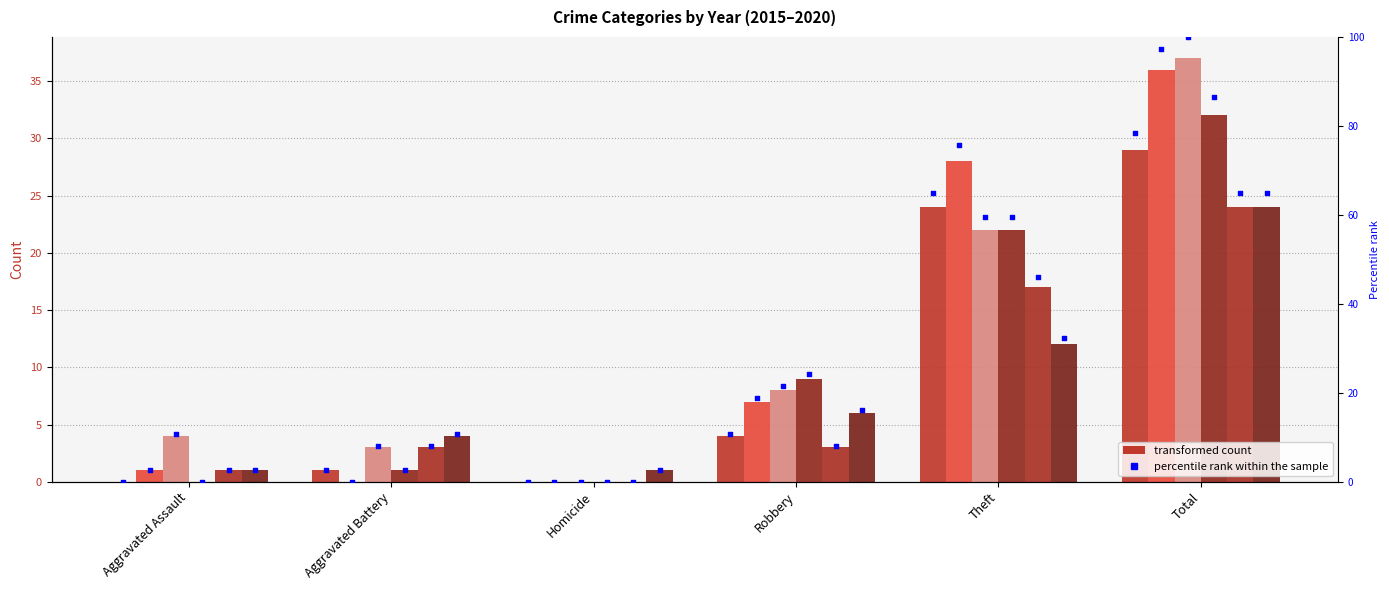

What is the ratio of the value at Theft to the value at Robbery?

6.0